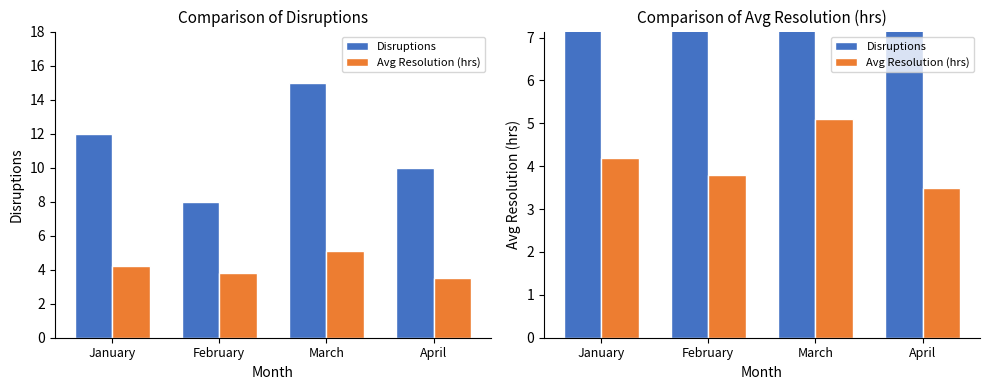

Which series has the largest range (max minus min)?

Disruptions